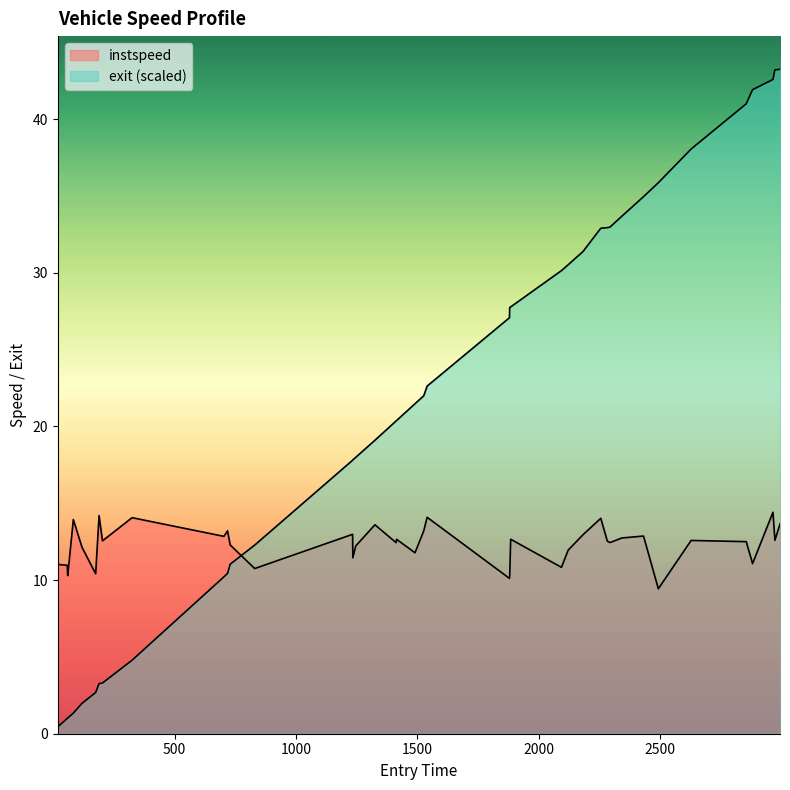

What is the value of the instspeed point at the 17th from the left?

13.6